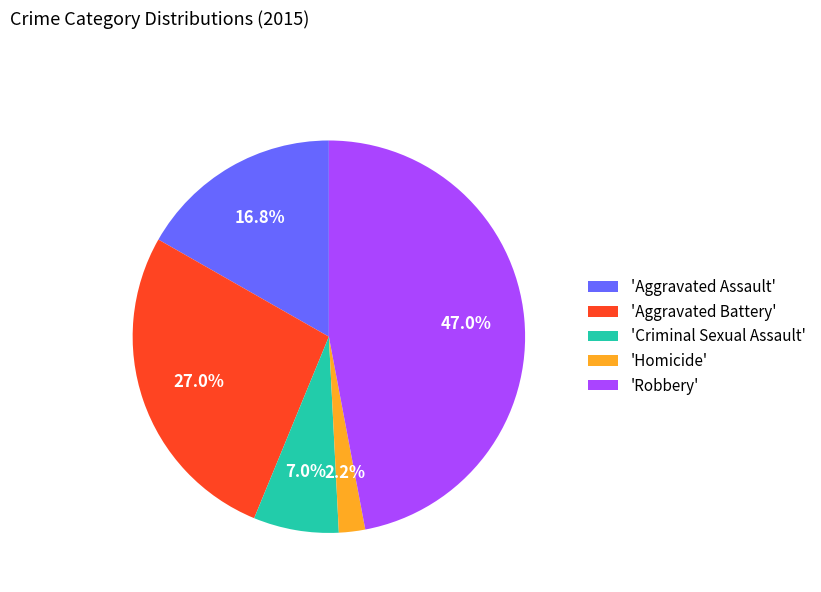

Combined, what portion of the pie is 'Homicide' and 'Criminal Sexual Assault'?

9.2%